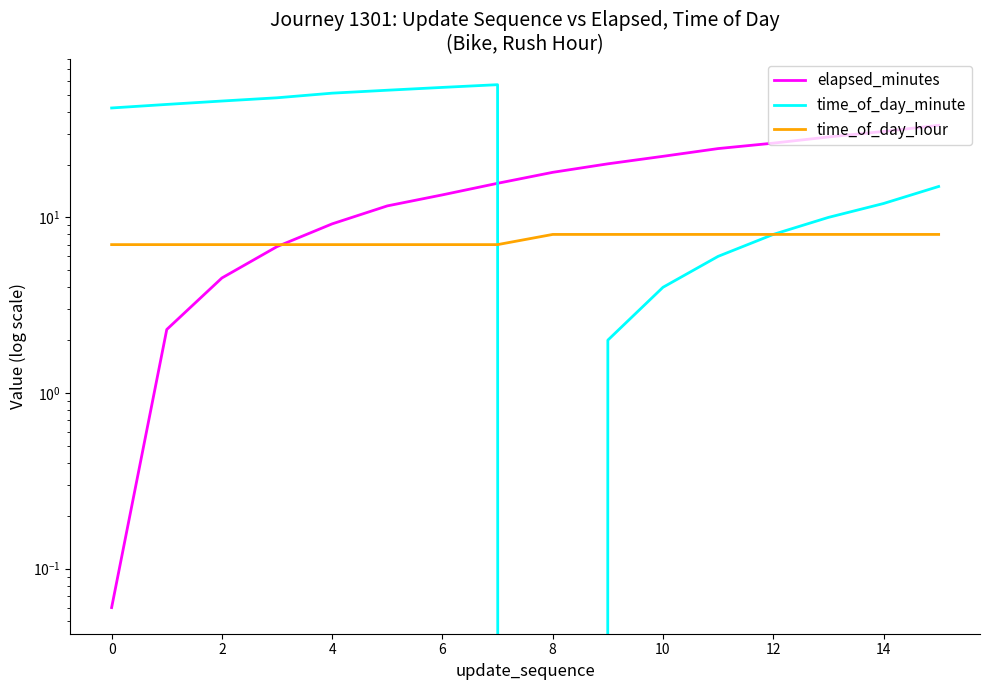

What is the greatest value displayed?

57.0